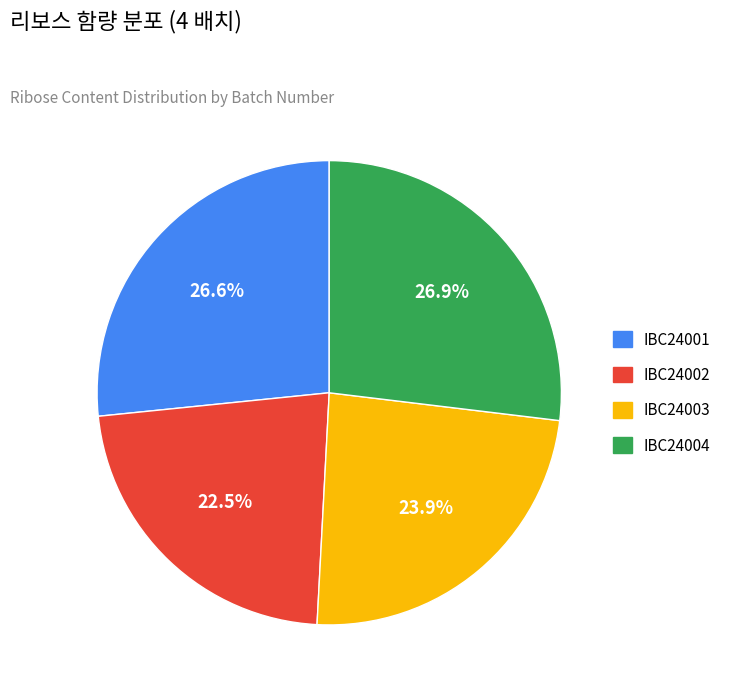

To the nearest percent, what percentage of the pie is IBC24003?

24%